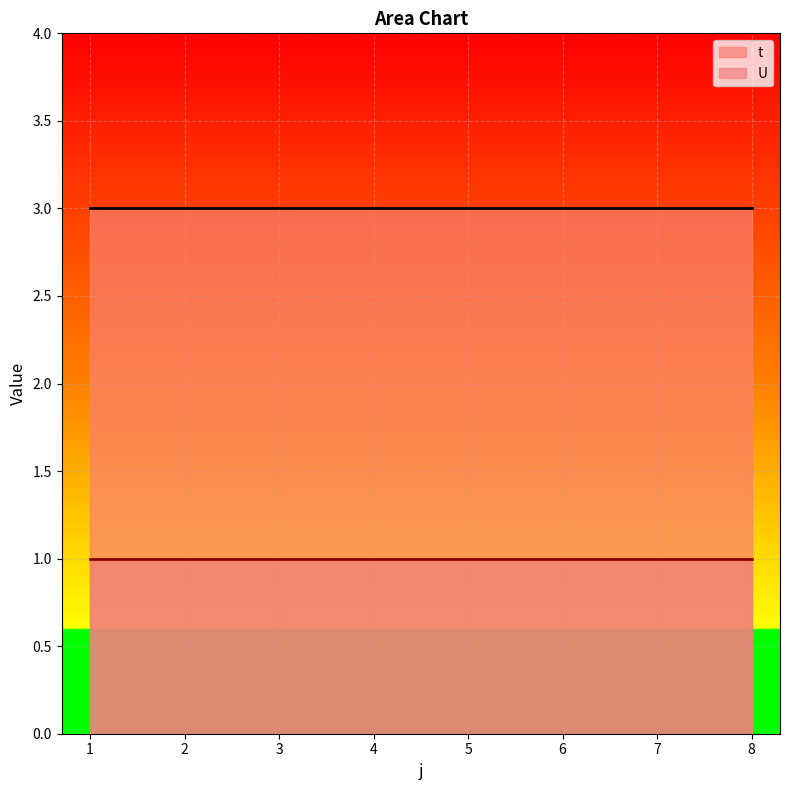

How many lines are shown in the chart?

2